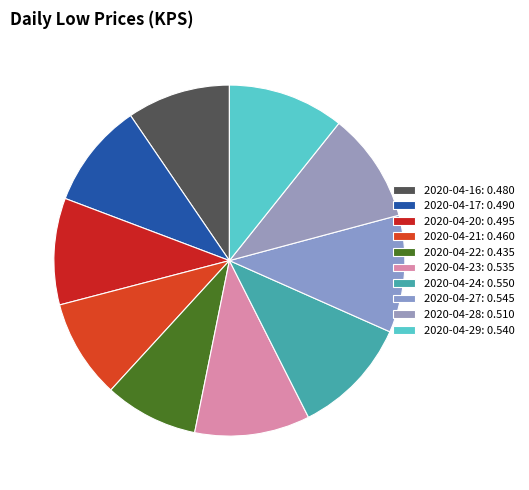

Count the number of slices in the pie.

10